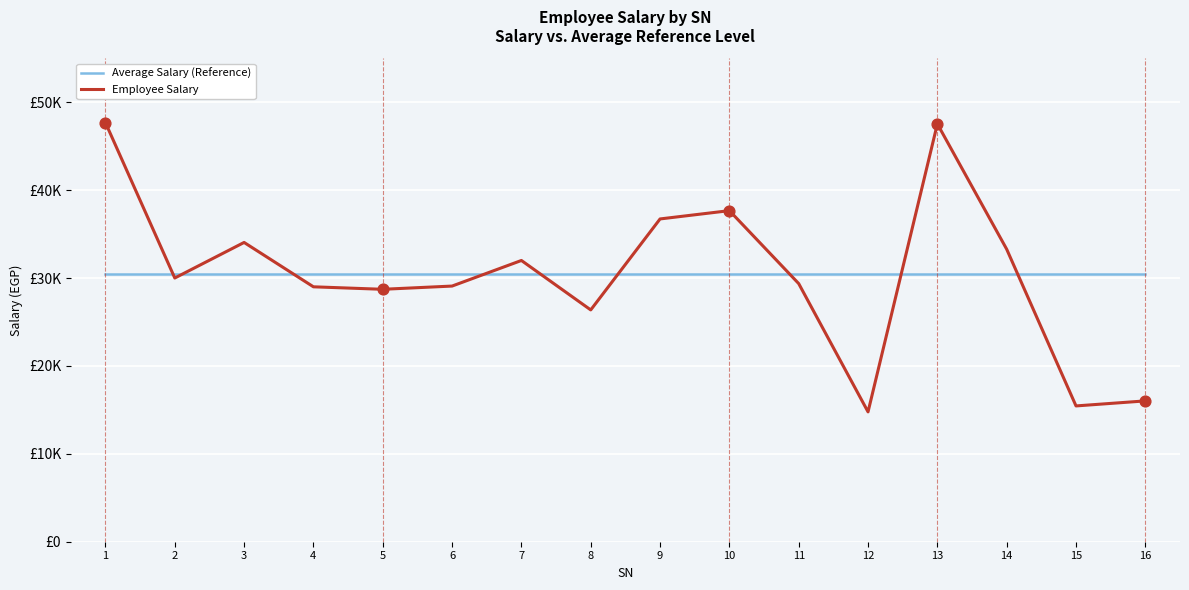

Is the value of Employee Salary at 3 greater than the value of Average Salary (Reference) at 6?

Yes